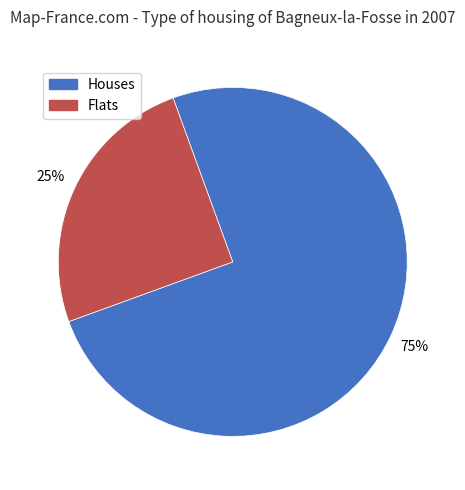

Does any single category account for the majority?

Yes